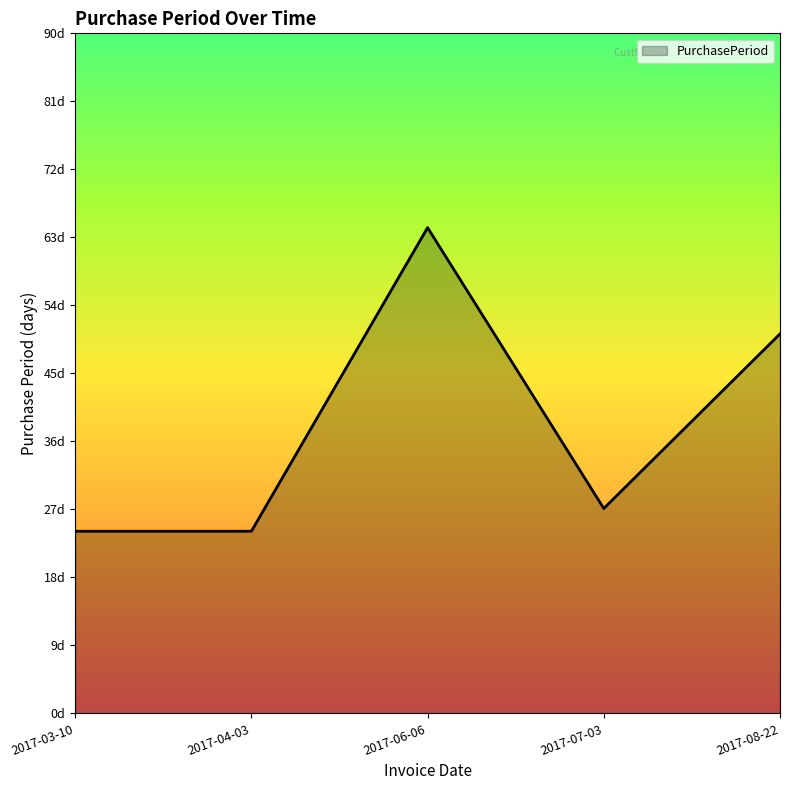

What is the label of the 3rd point from the right?

2017-06-06